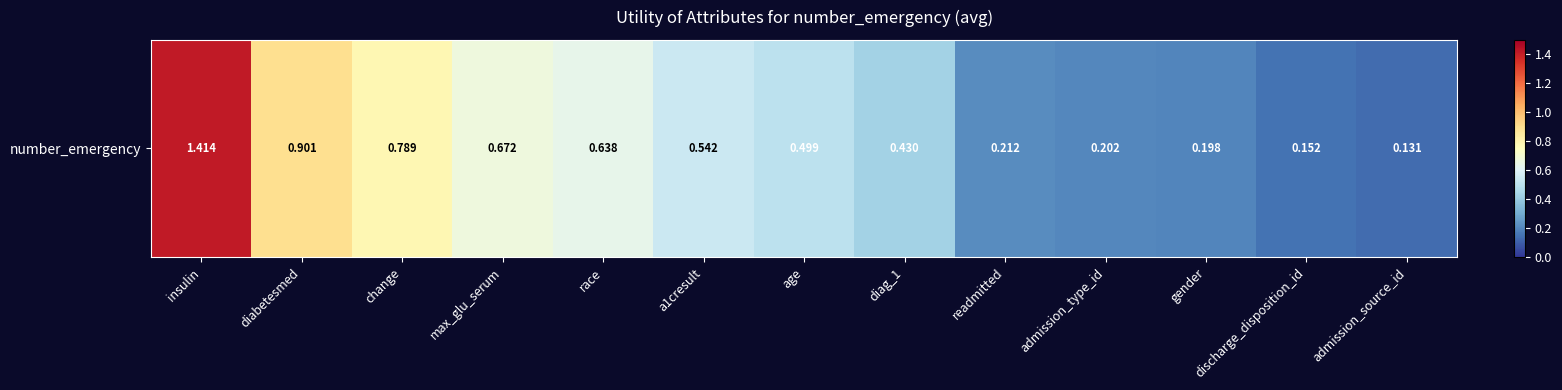

Which label corresponds to the largest value in the chart?

insulin